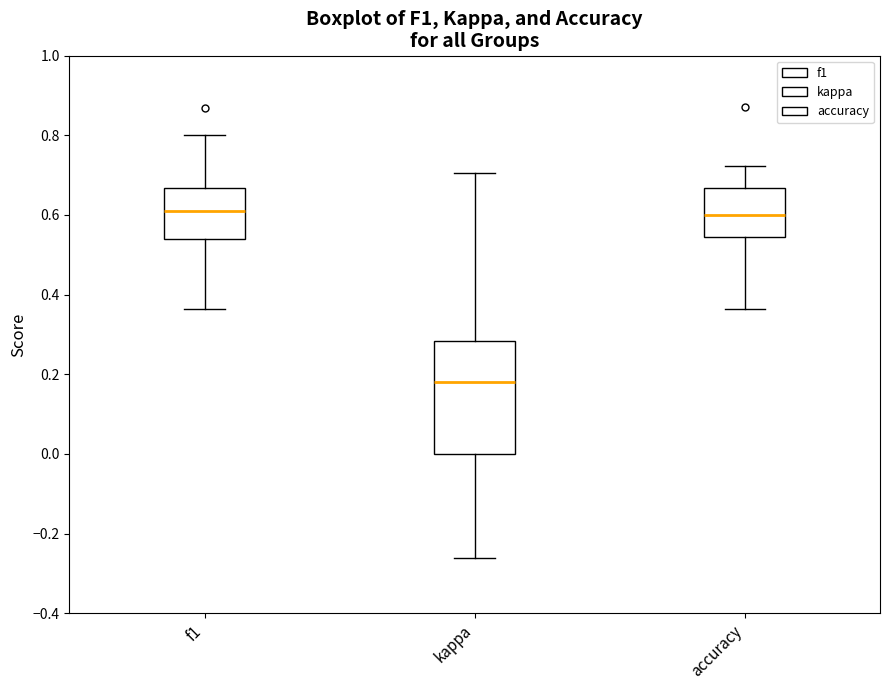

Which box's median line is the lowest?

kappa